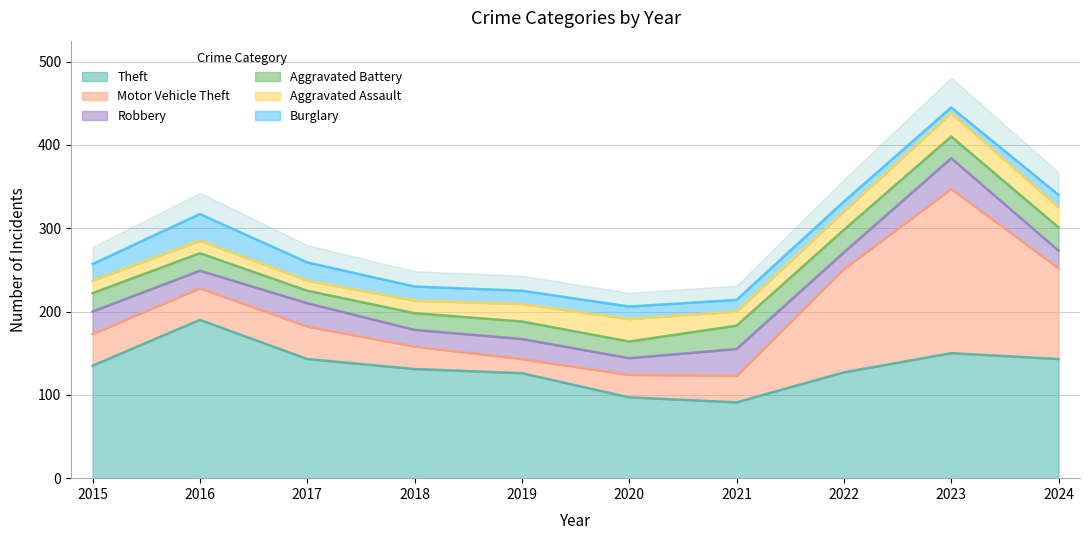

At which category is the sum across all series the highest?

2023